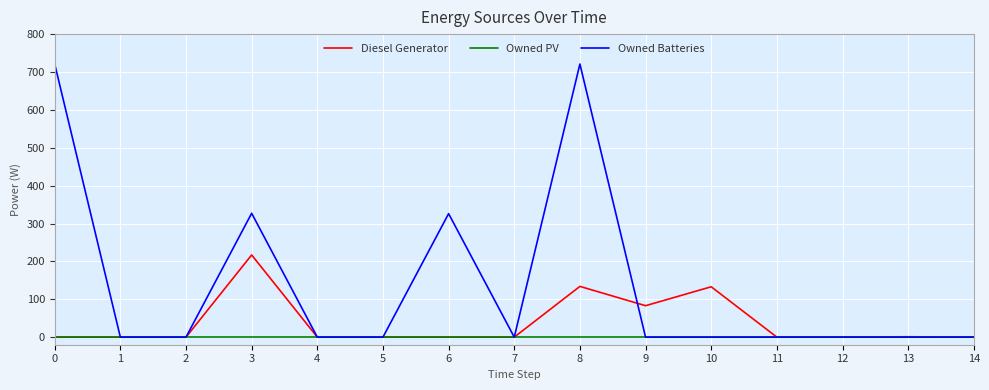

How many lines are shown in the chart?

3